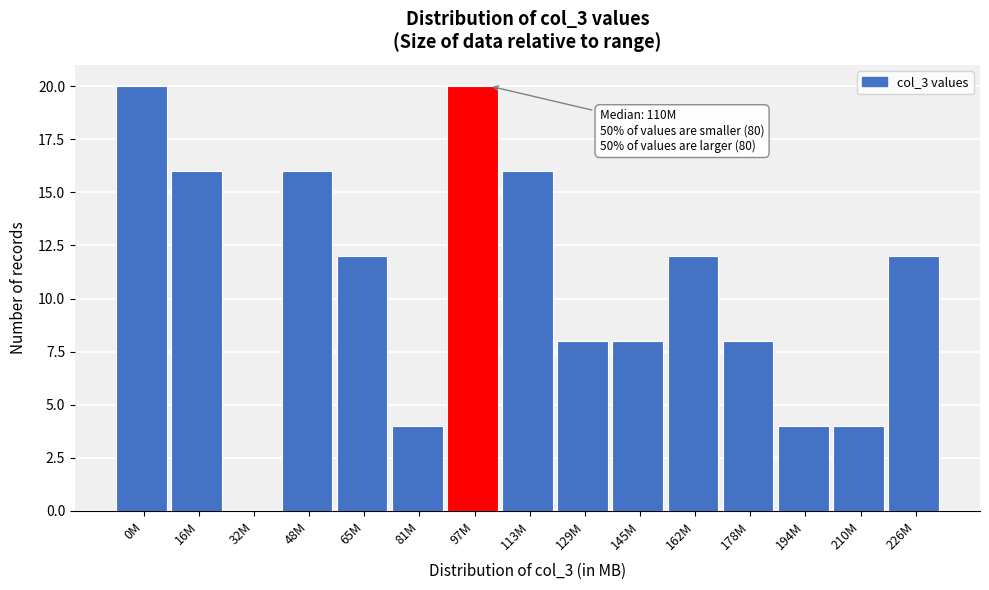

Reading left to right, extract all data points from this chart.

0M=20	16M=16	32M=0	48M=16	65M=12	81M=4	97M=20	113M=16	129M=8	145M=8	162M=12	178M=8	194M=4	210M=4	226M=12